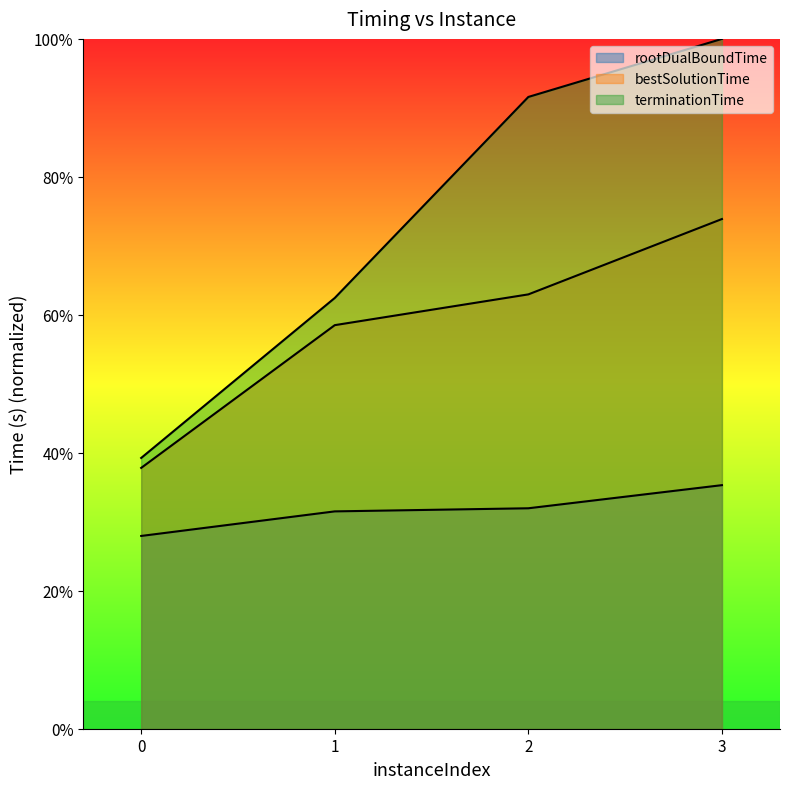

True or false: terminationTime and rootDualBoundTime intersect in this chart.

False